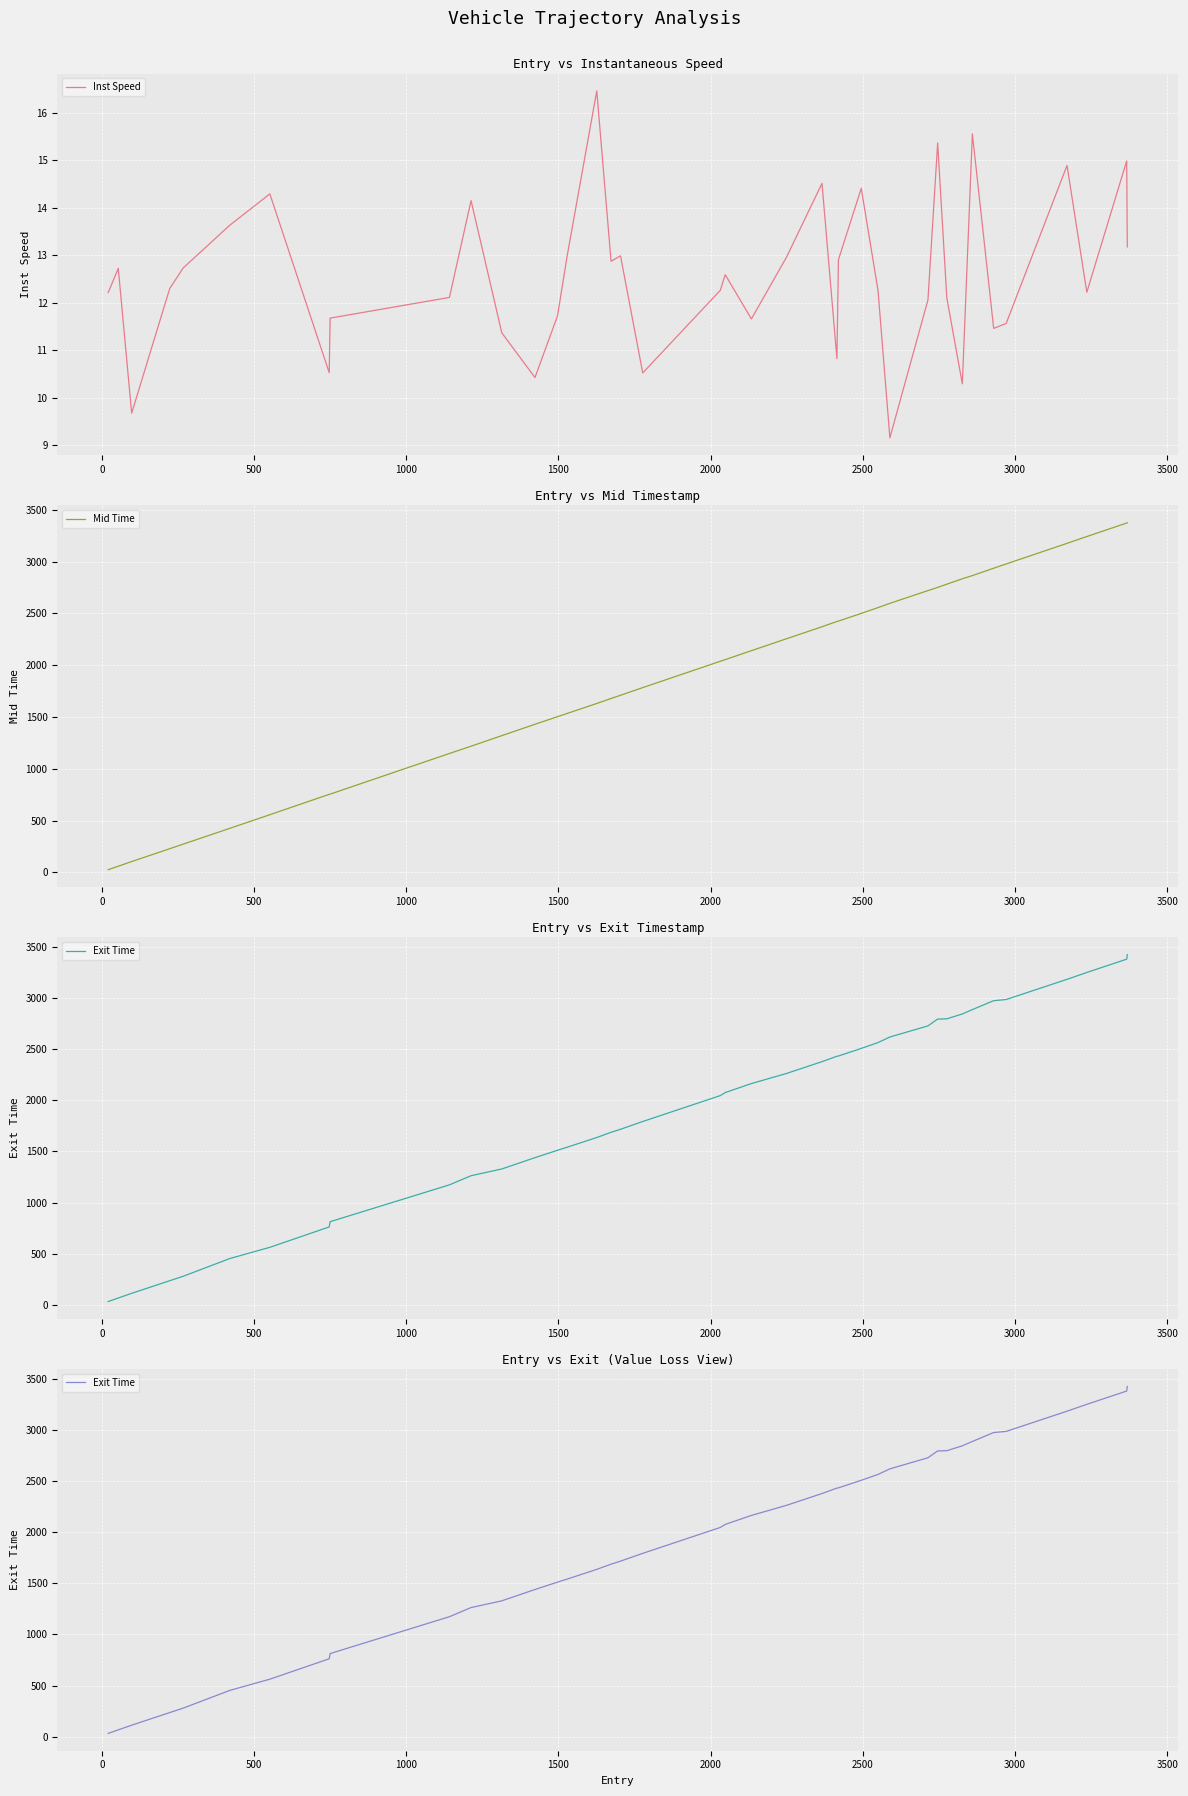

What is the difference between the maximum and minimum values in the Inst Speed series?

7.3